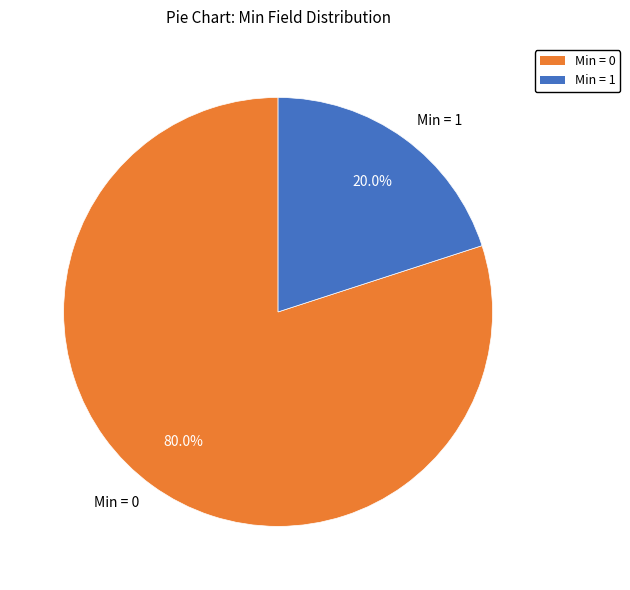

Which has a higher value, Min = 0 or Min = 1?

Min = 0